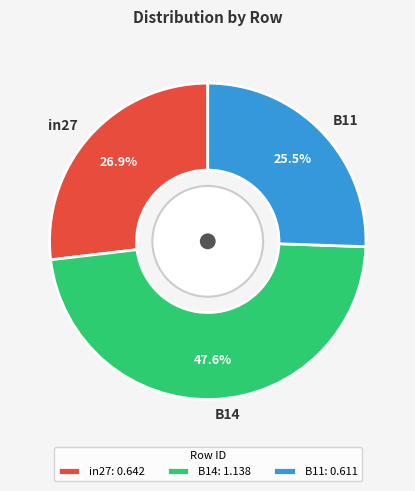

How many slices are in this pie chart?

3